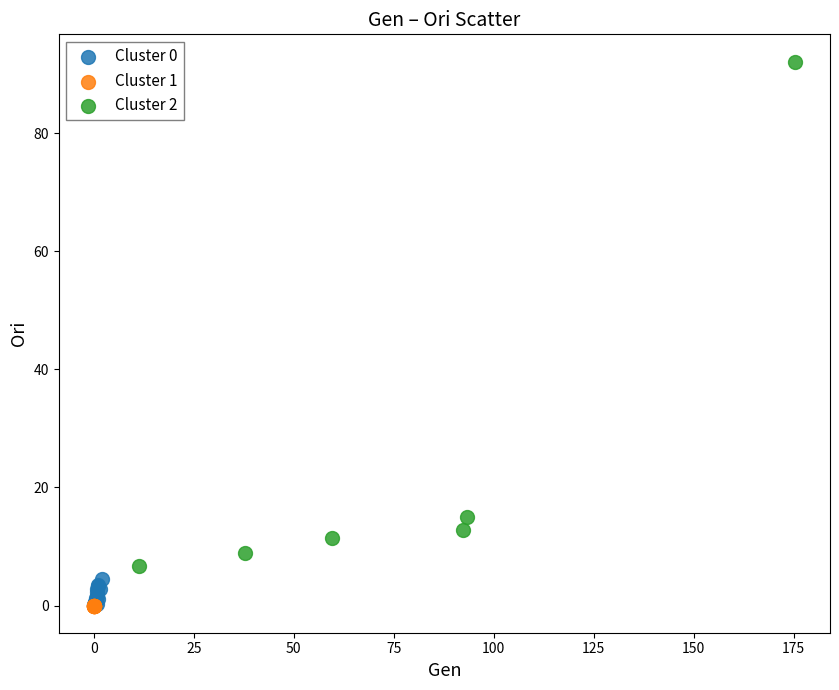

Which series has the largest Y range (max minus min)?

Cluster 2